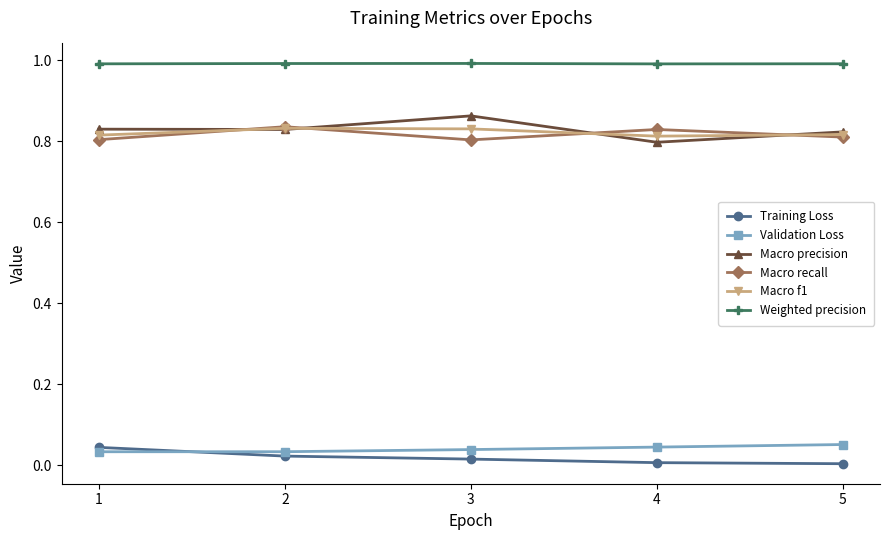

Count the Macro recall values in the range 0 to 1.

5